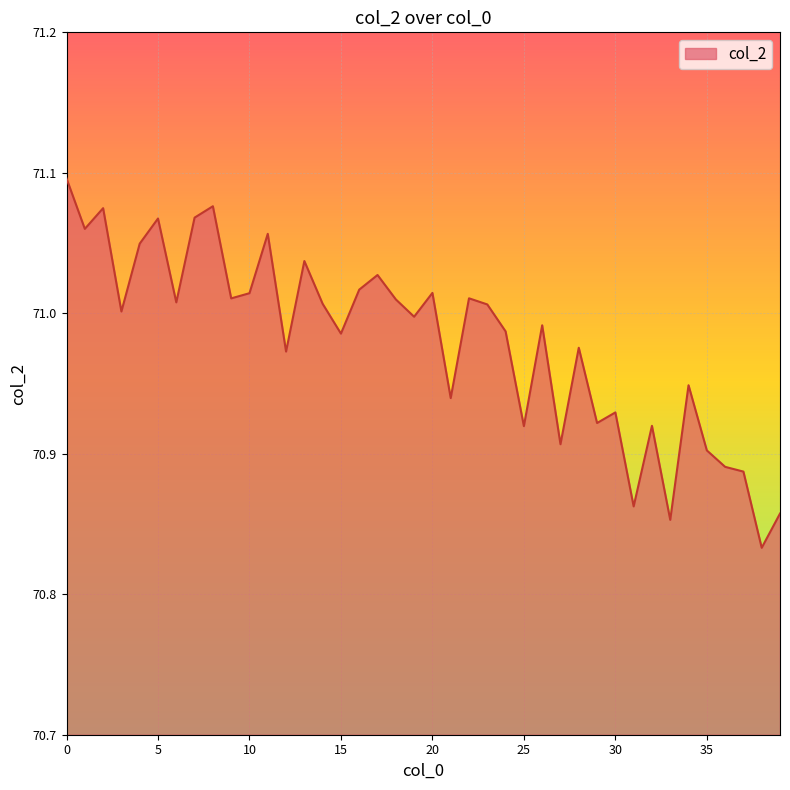

What is the difference between the maximum and minimum values?

0.3